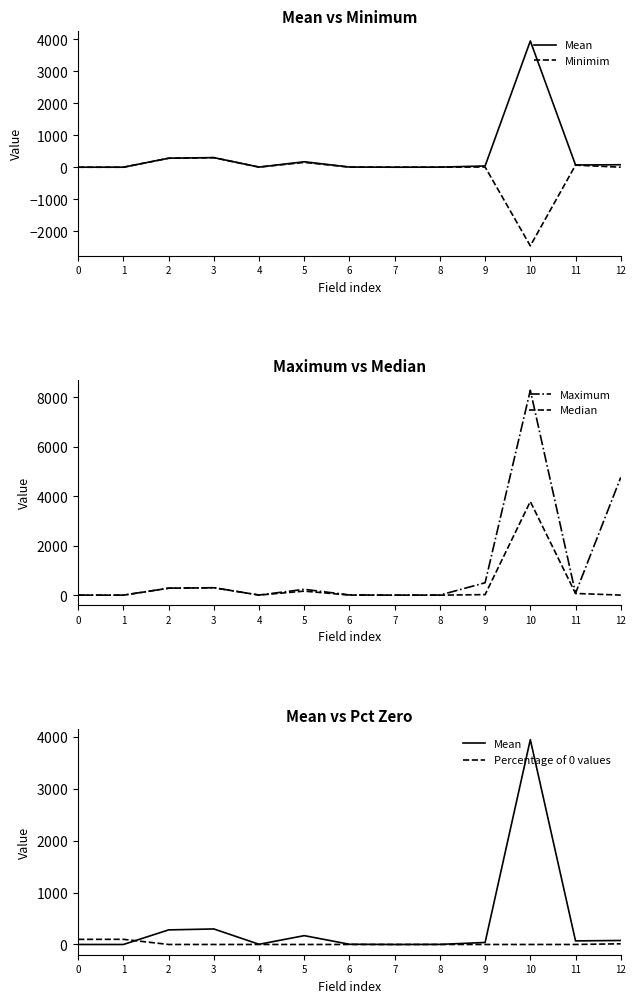

Rank the categories by Percentage of 0 values value from lowest to highest.

2, 3, 4, 5, 6, 7, 8, 9, 10, 11, 12, 0, 1